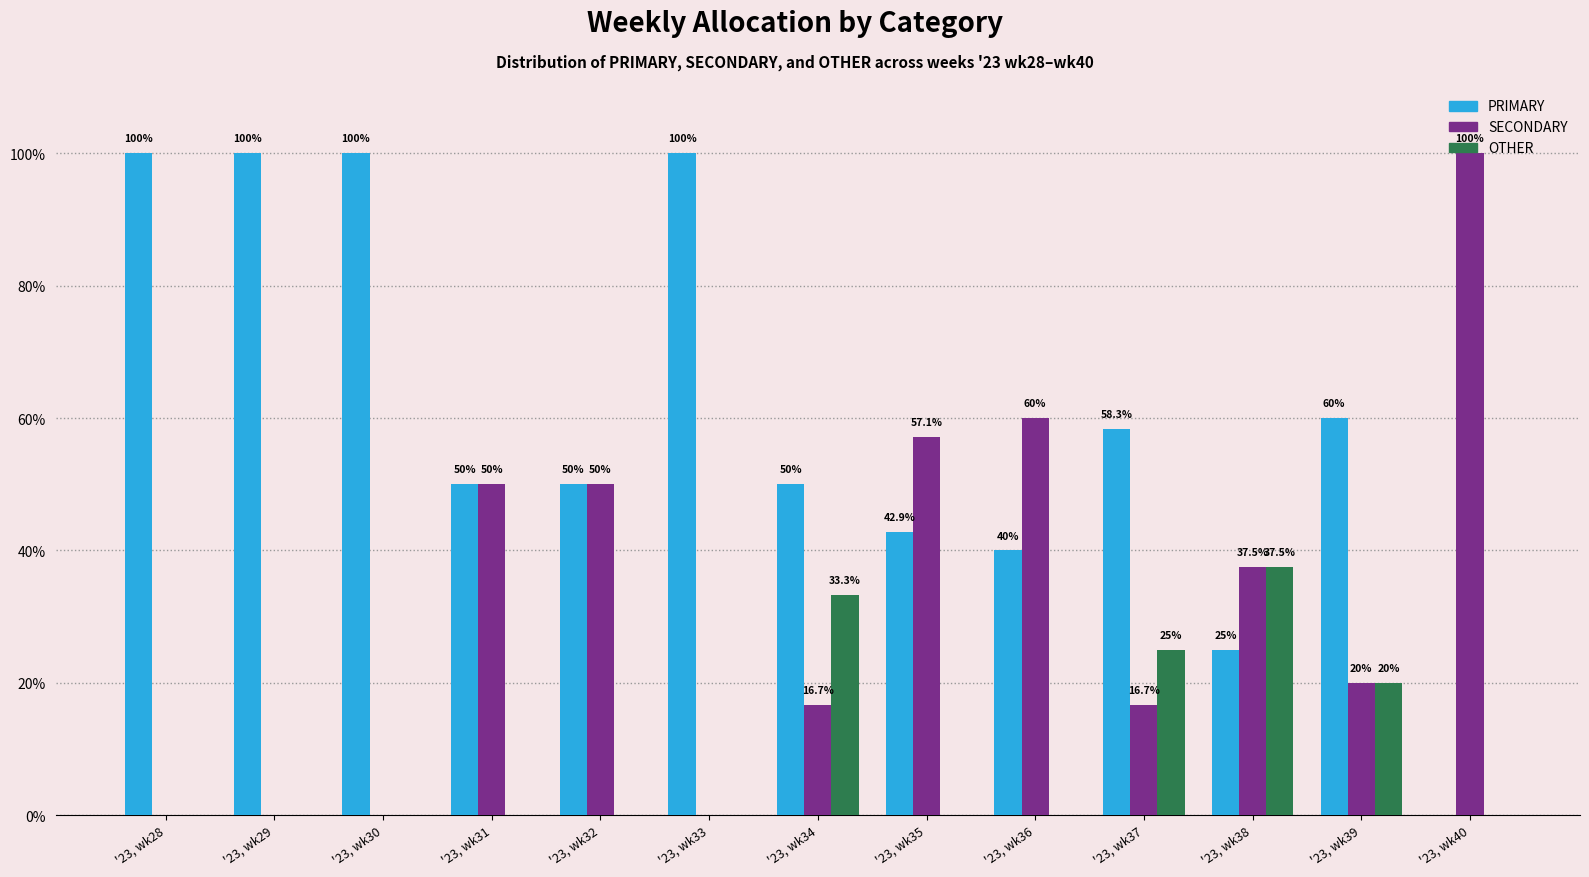

Are the bars horizontal?

No